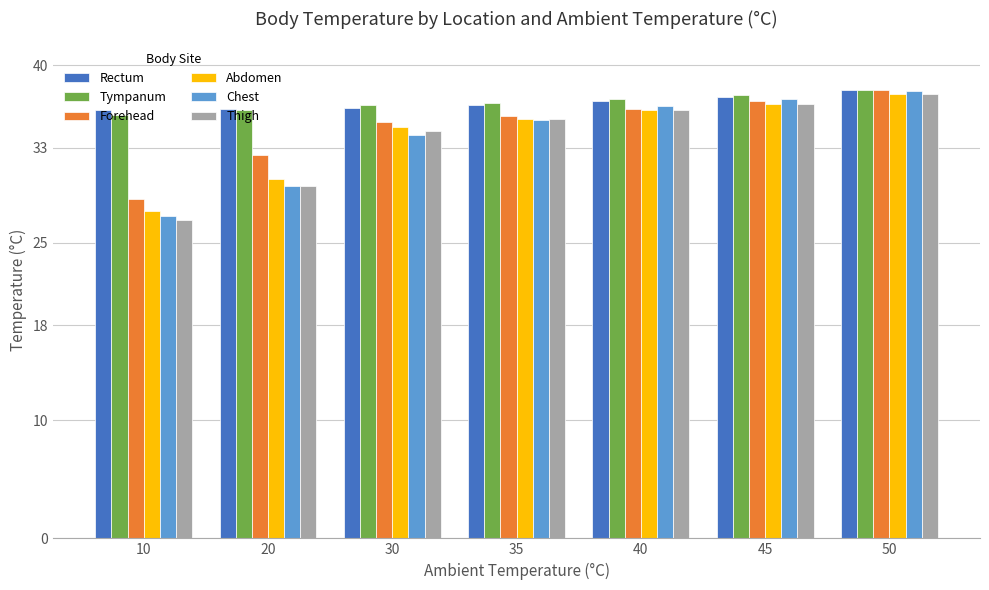

The value of Thigh at 10 is 6.6. True or false?

False